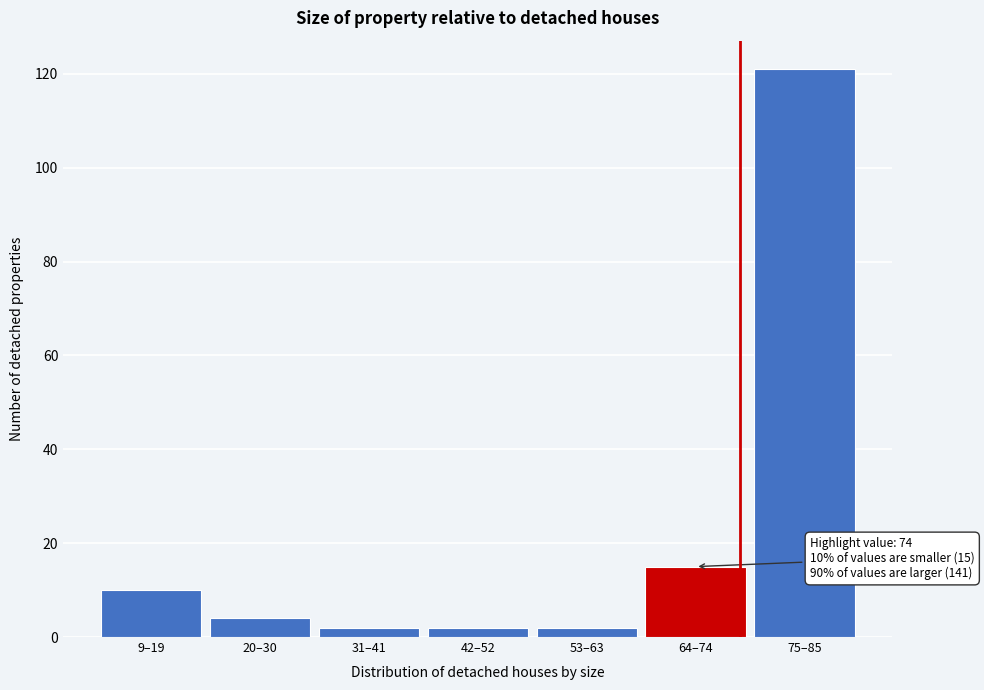

Reading right to left, extract all data points from this chart.

75–85=121	64–74=15	53–63=2	42–52=2	31–41=2	20–30=4	9–19=10